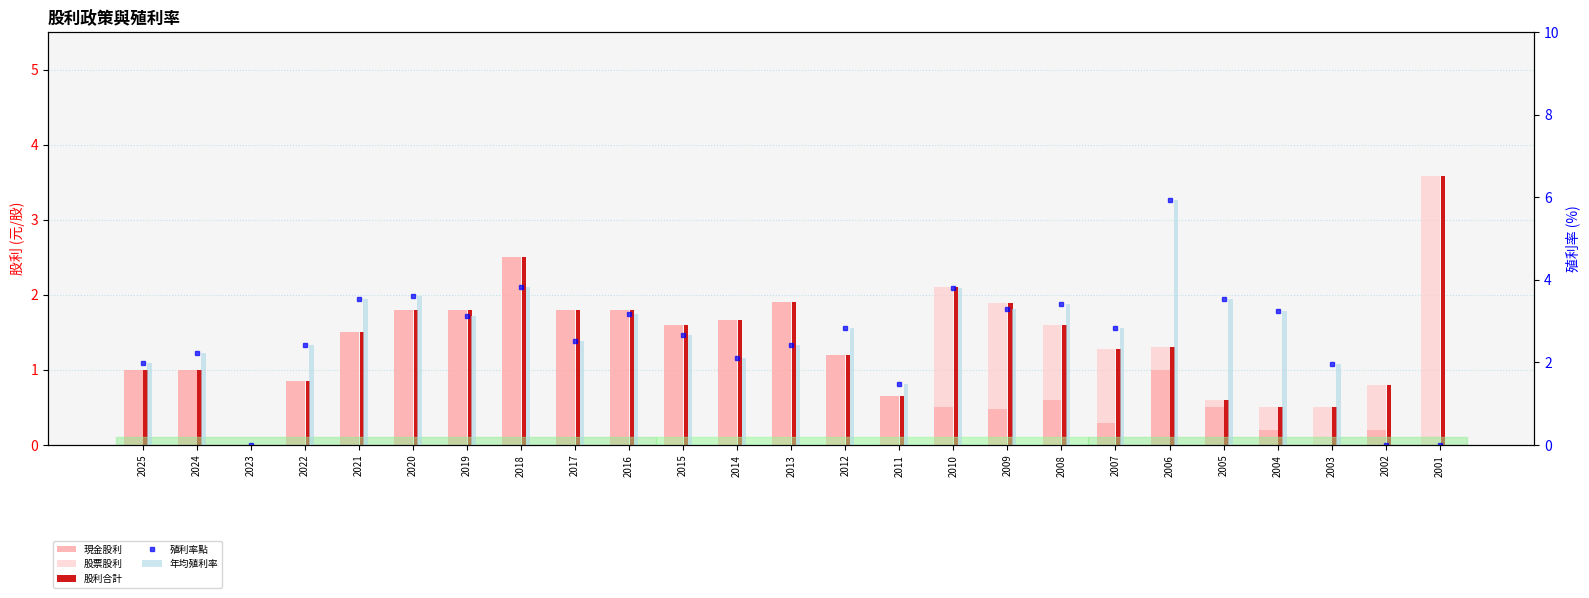

Between 2005 and 2014, which is larger?

2014